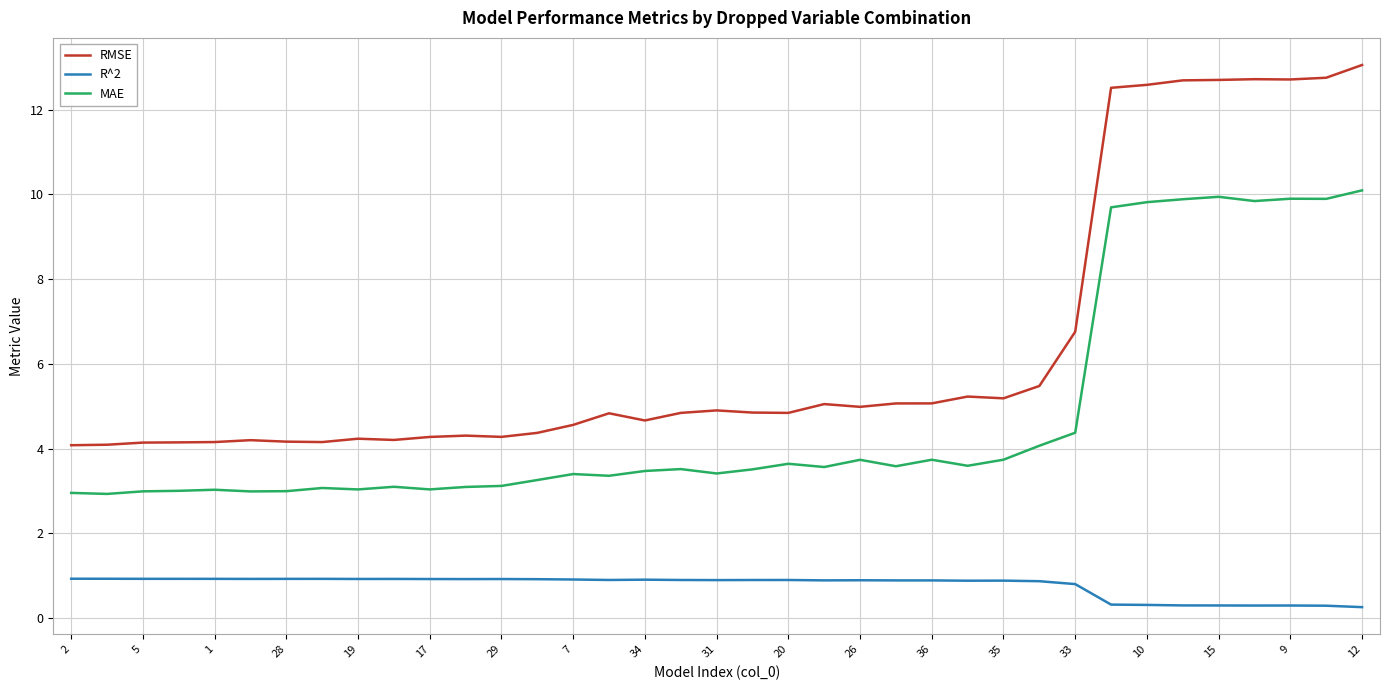

True or false: R^2 and MAE intersect in this chart.

False